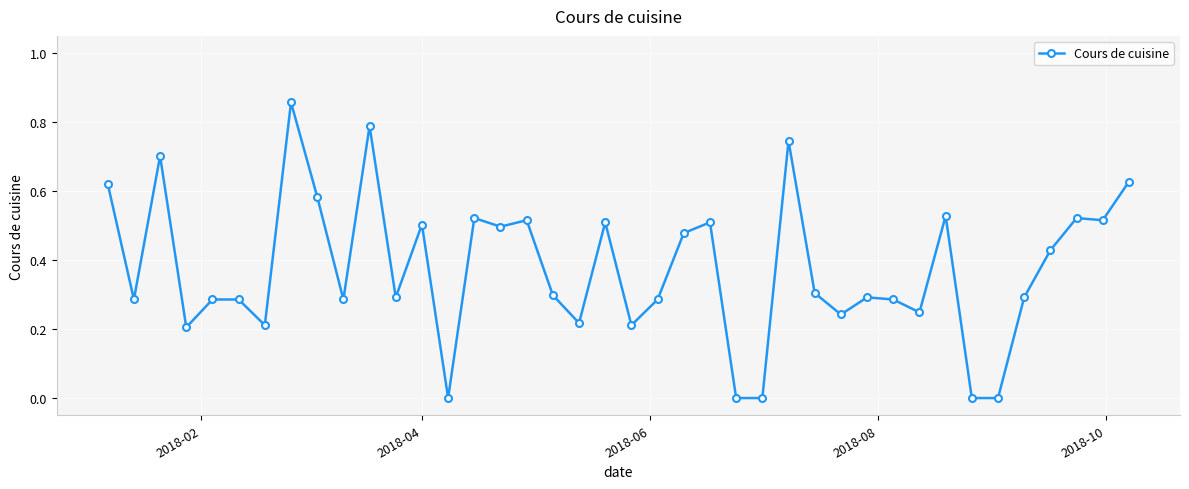

True or false: the data has more than 2 interior local peaks.

True